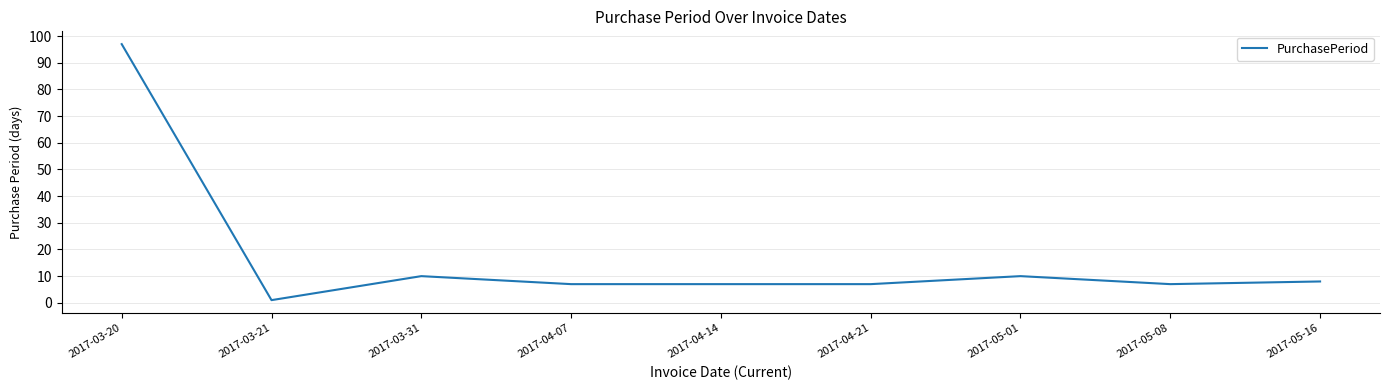

Reading right to left, list all the values displayed in this chart.

8	7	10	7	7	7	10	1	97